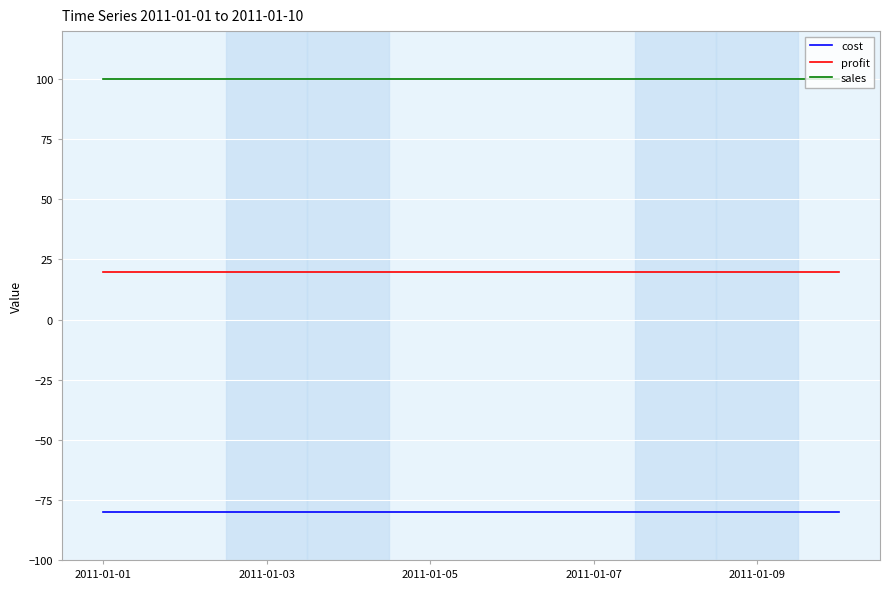

True or false: sales and cost intersect in this chart.

False